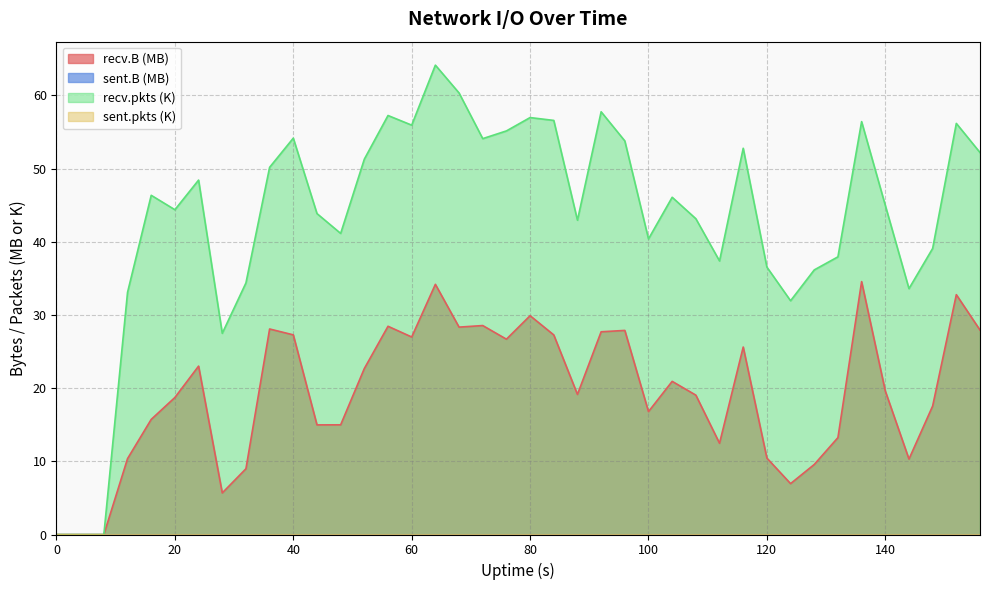

In recv.pkts, how many points are lower than both neighbors (excluding endpoints)?

10